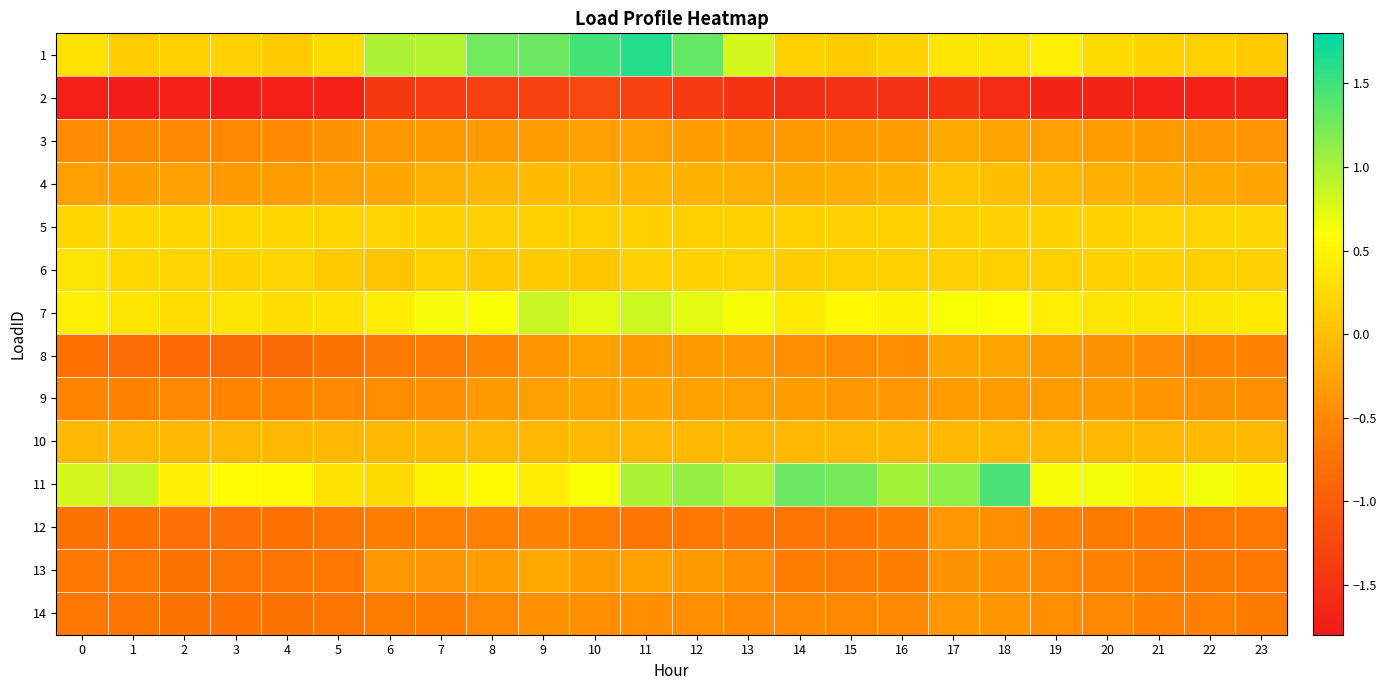

Which series has the largest total across all categories?

11